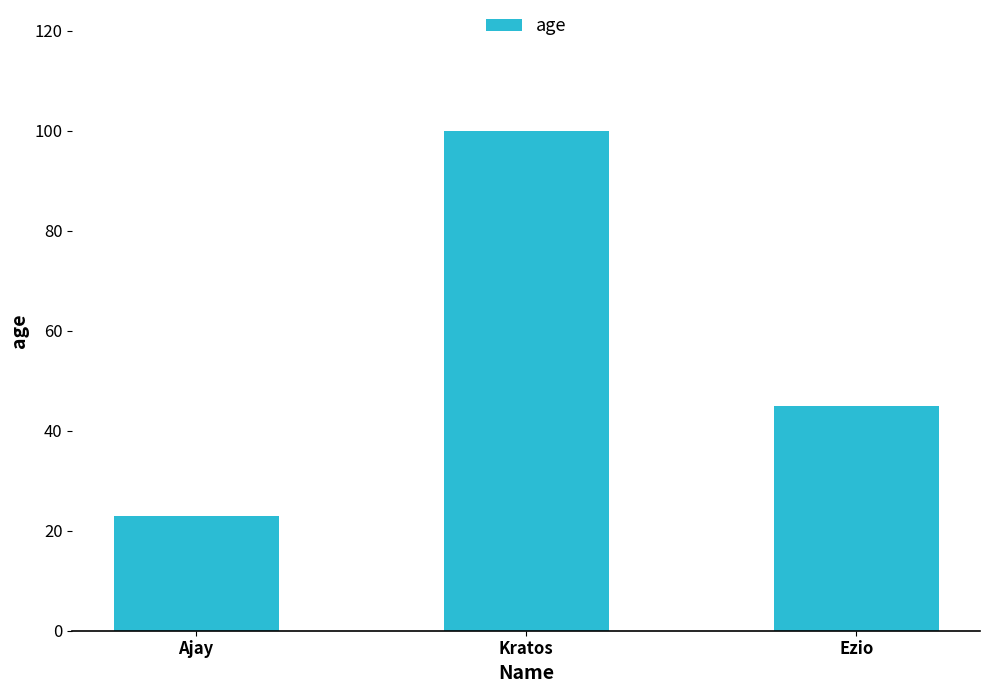

The chart shows a value of 45 at Ezio. True or false?

True